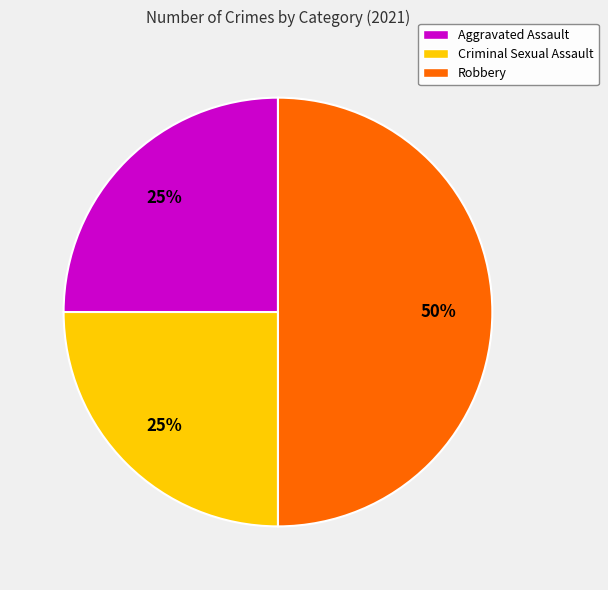

To the nearest percent, what percentage of the pie is Criminal Sexual Assault?

25%